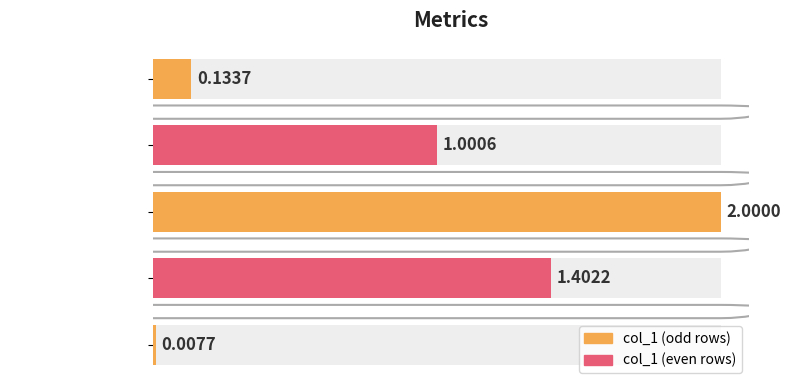

Between MAPE and MSE, which is larger?

MAPE